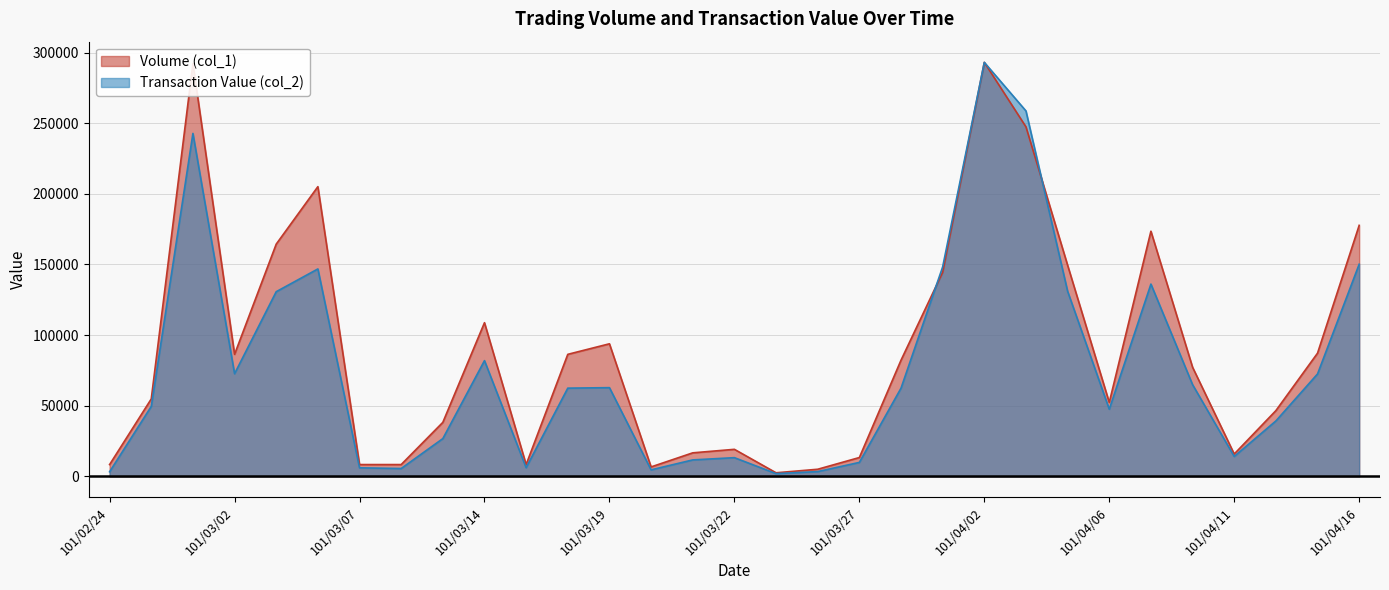

Which series changed the most between 101/02/24 and 101/03/23?

Volume (col_1)